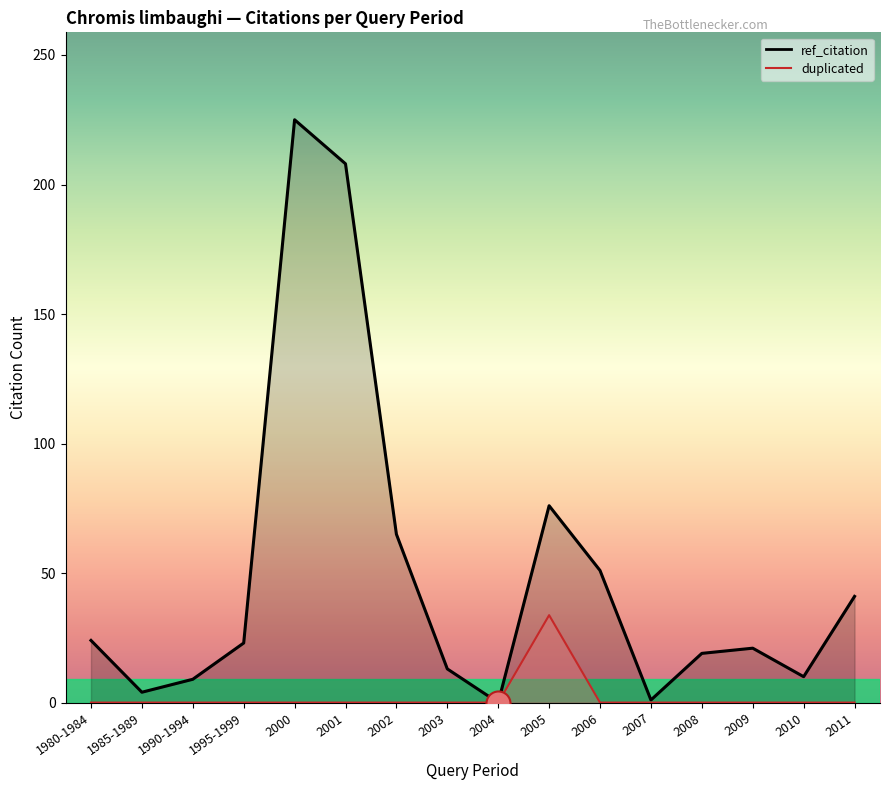

What is the total value across all series at 2006?

51.0